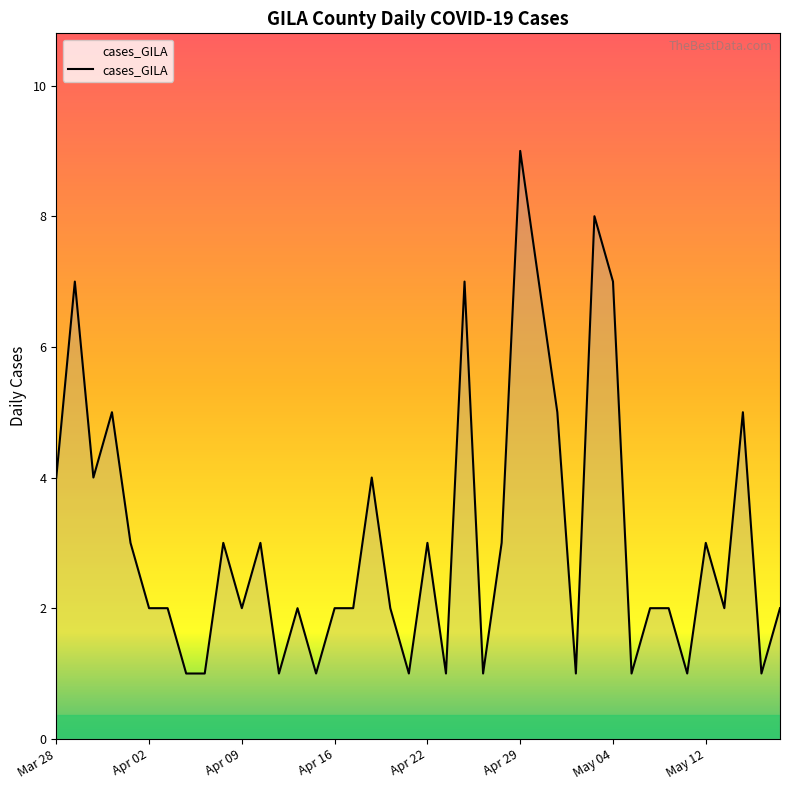

Reading left to right, transcribe all the data shown in this chart.

4	7	4	5	3	2	2	1	1	3	2	3	1	2	1	2	2	4	2	1	3	1	7	1	3	9	7	5	1	8	7	1	2	2	1	3	2	5	1	2